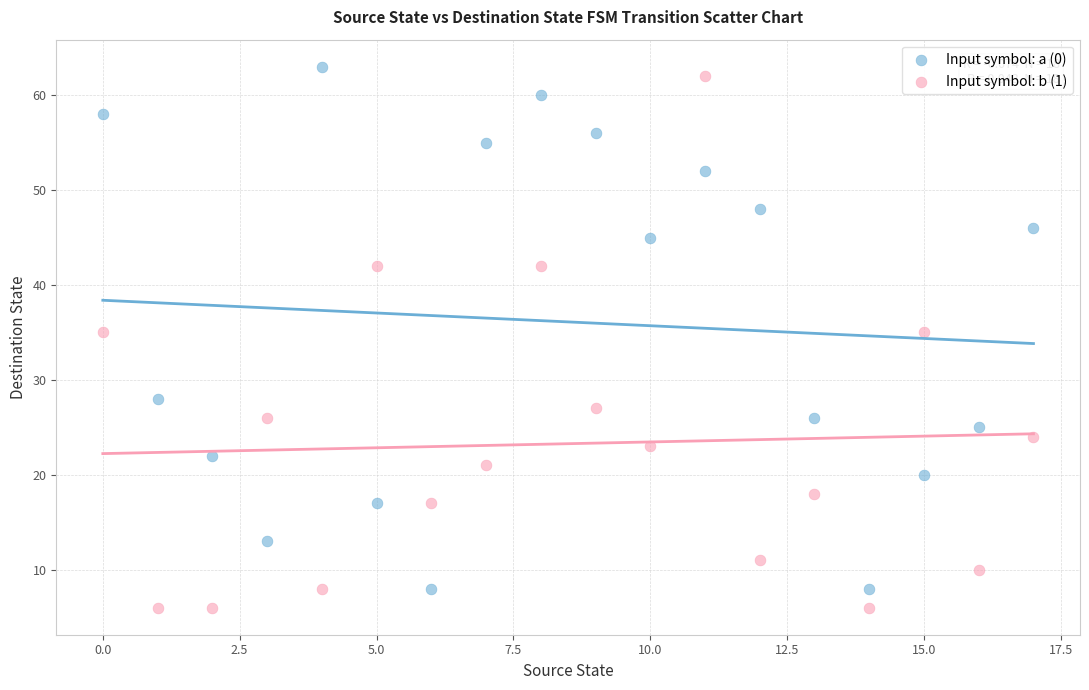

What are all the series names shown in the legend?

Input symbol: a (0), Input symbol: b (1)